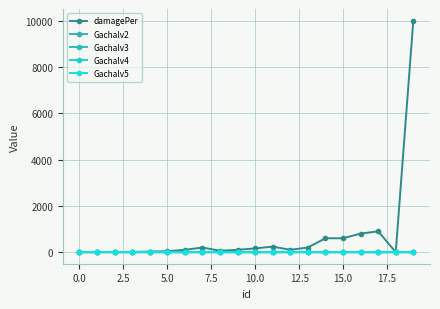

True or false: Gachalv5 and damagePer cross at least once.

False